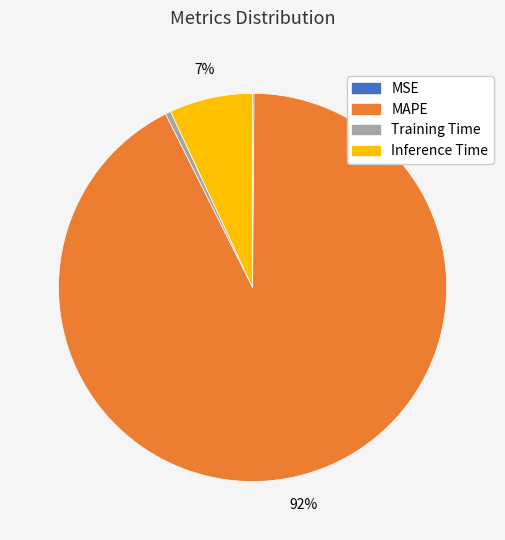

To the nearest percent, what is the average slice percentage?

25%